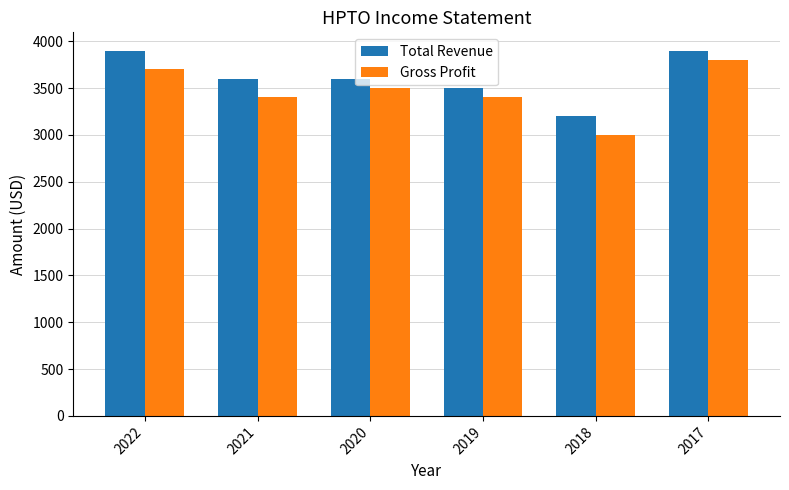

What are all the series names shown in the legend?

Total Revenue, Gross Profit